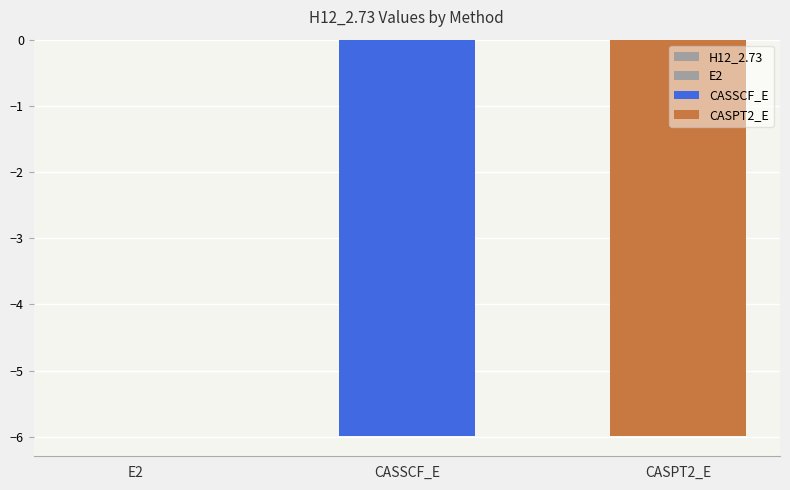

Reading left to right, list all the values displayed in this chart.

-0.0	-6.0	-6.0